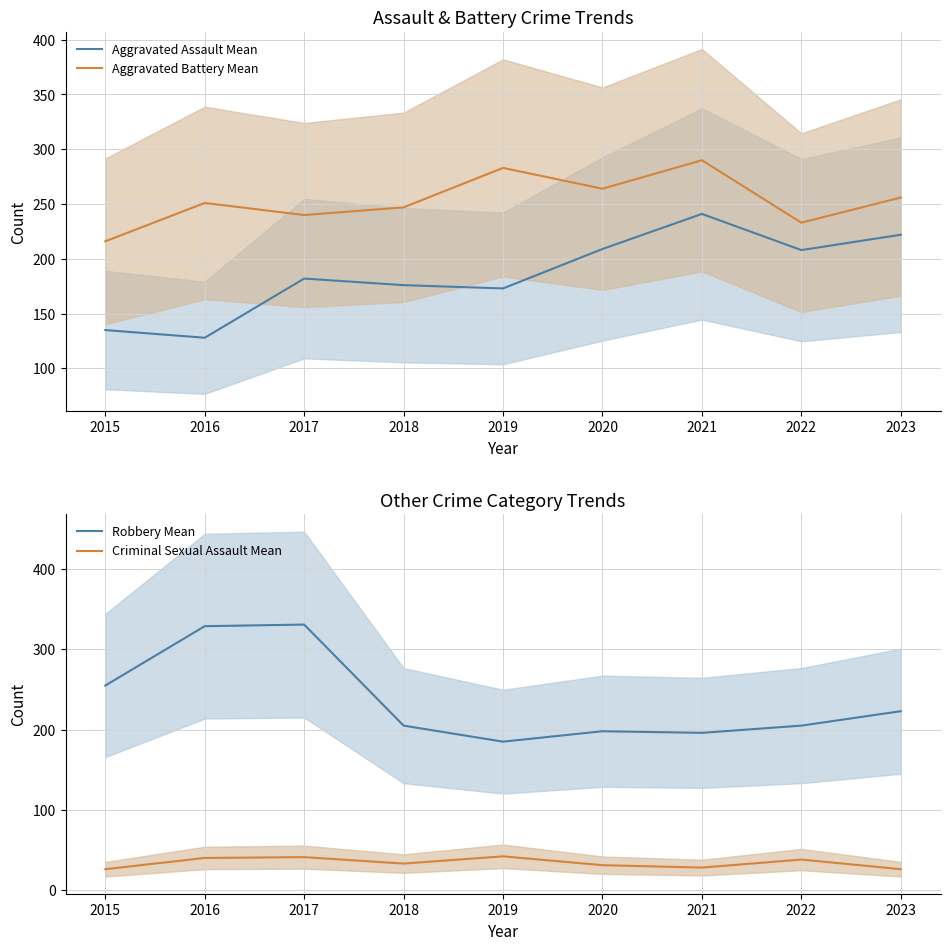

True or false: Criminal Sexual Assault Mean has more than 2 interior local peaks.

True